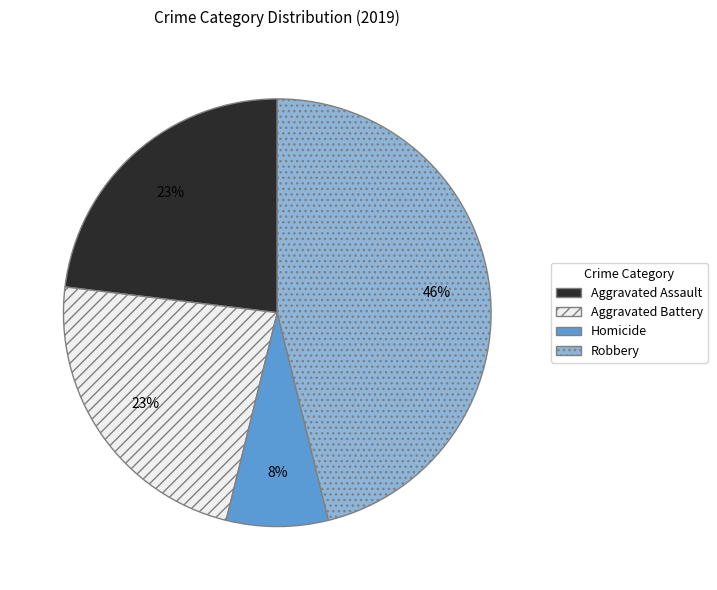

Which category has the smallest portion of the pie?

Homicide